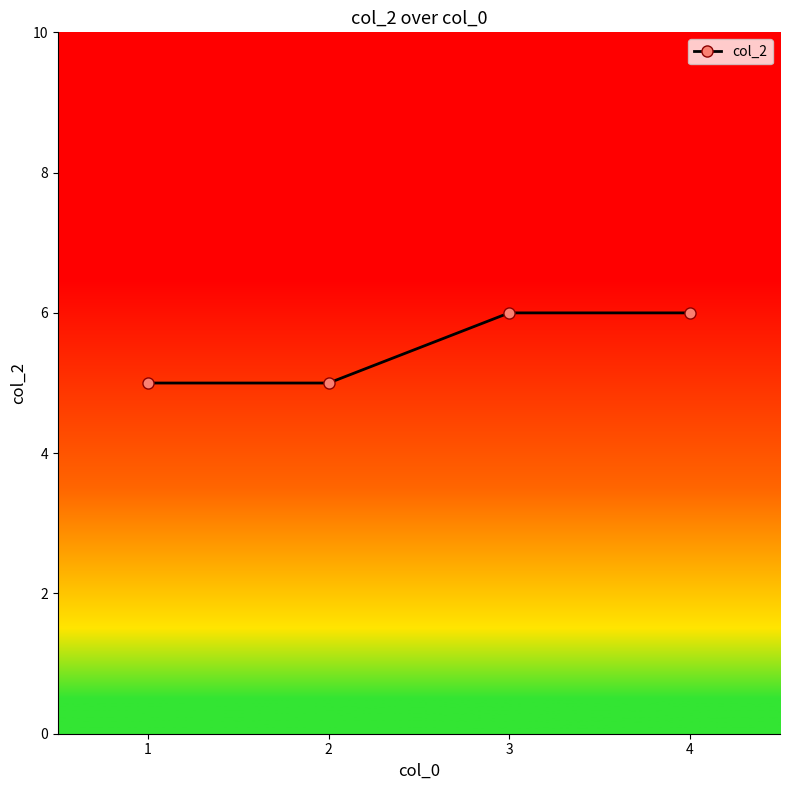

The value at 3 is 6. True or false?

True